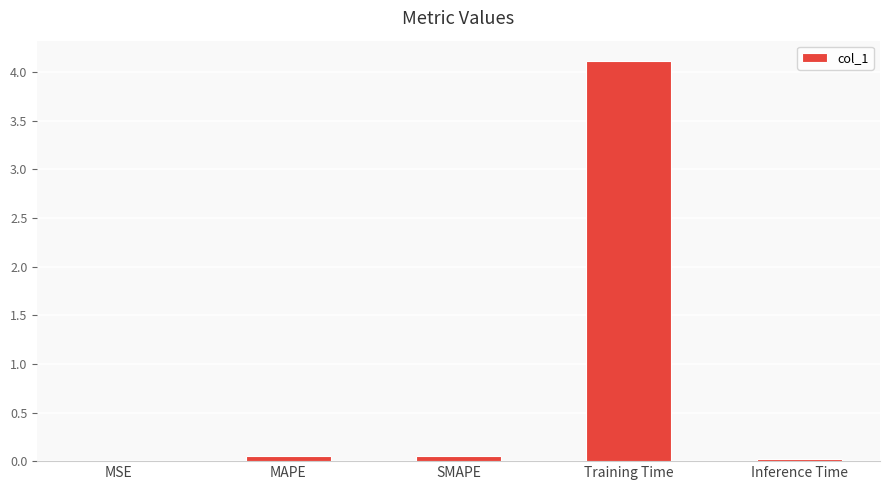

Which label corresponds to the largest value in the chart?

Training Time